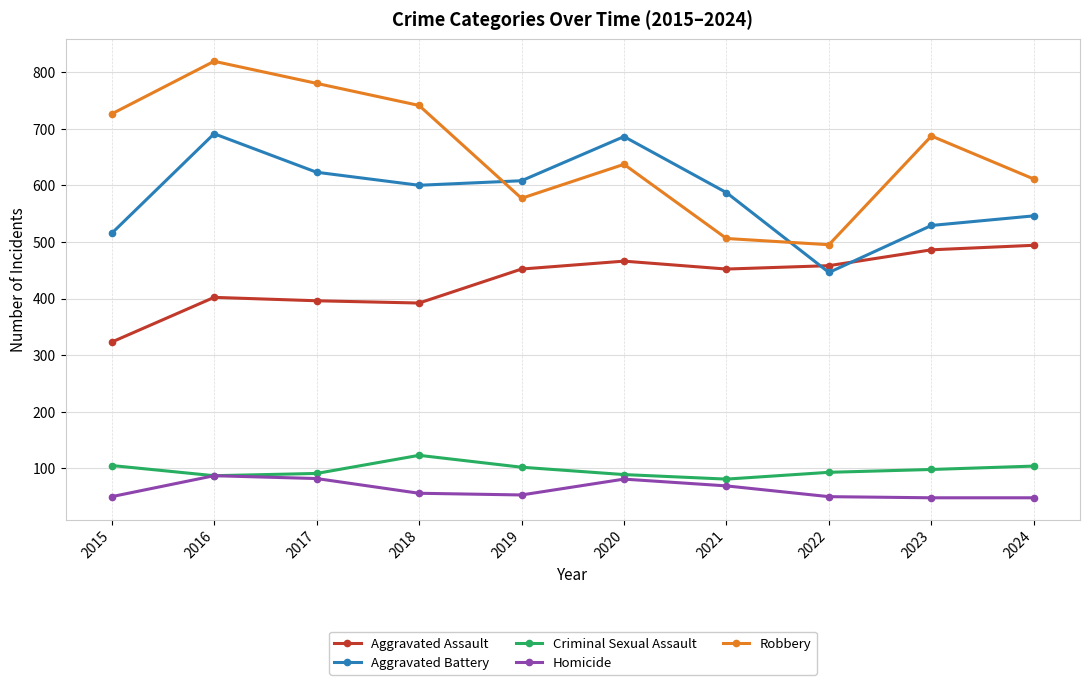

After their last crossing, which series has the higher values: Aggravated Battery or Aggravated Assault?

Aggravated Battery